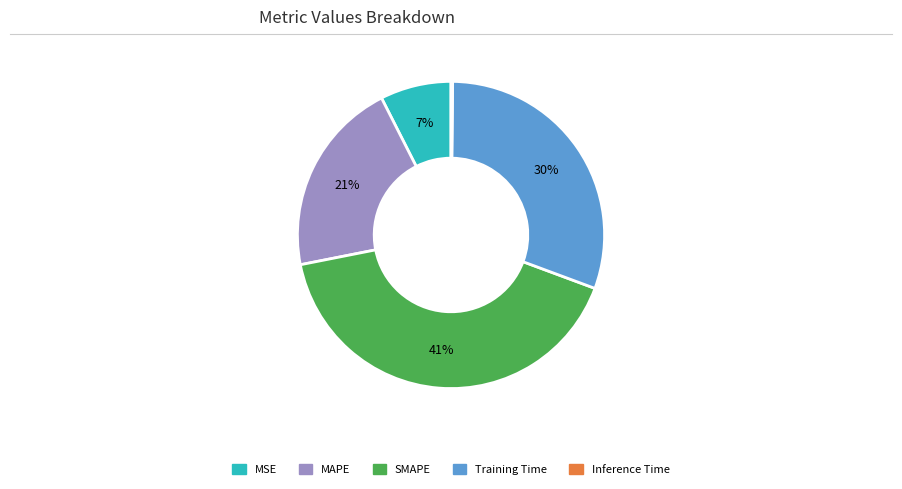

Does any single category account for the majority?

No